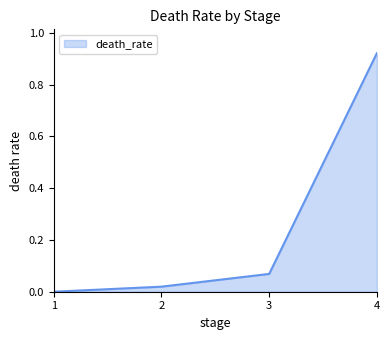

The chart shows a value of 0.0 at 1. True or false?

True